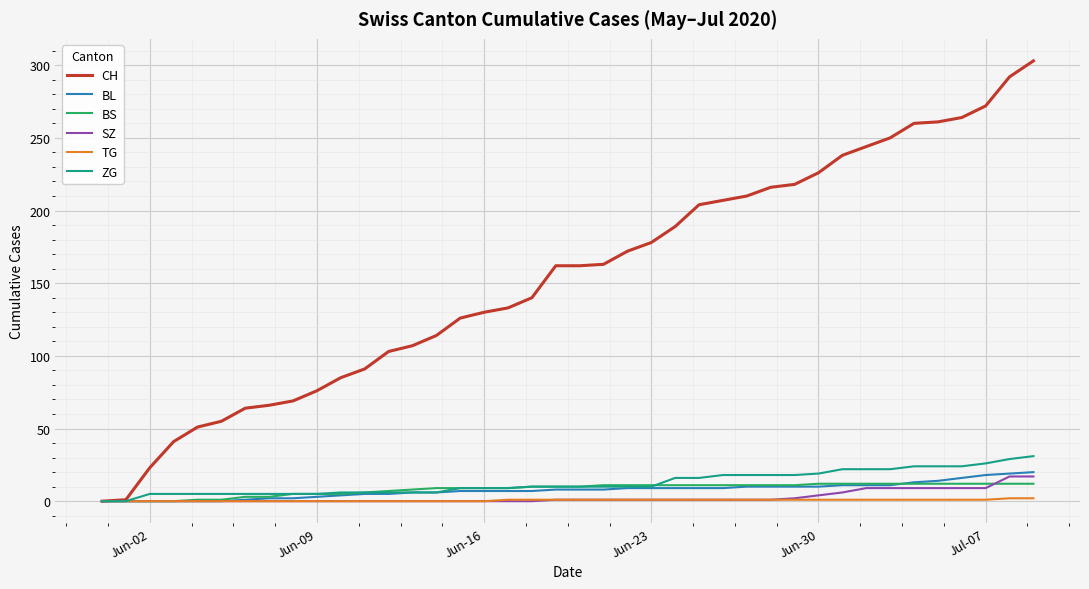

Which series has the largest range (max minus min)?

CH